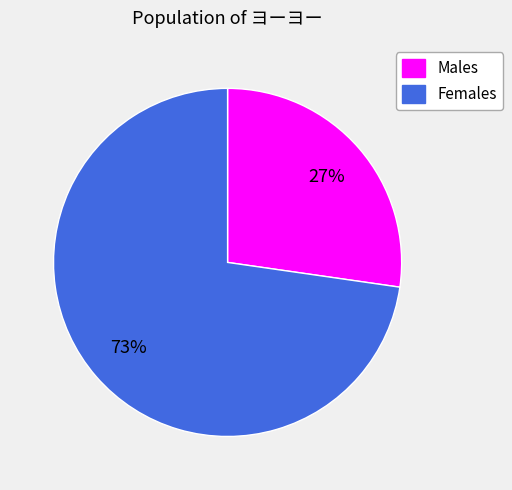

Is there a majority slice in this chart?

Yes